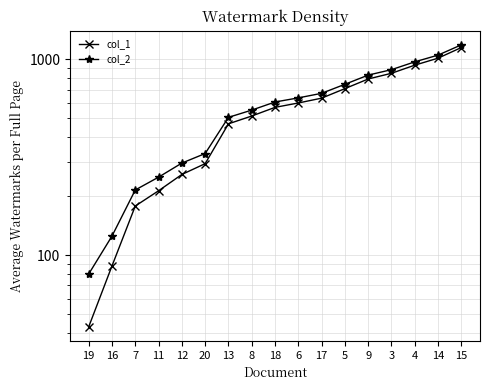

At which label does col_1 first exceed 568?

6